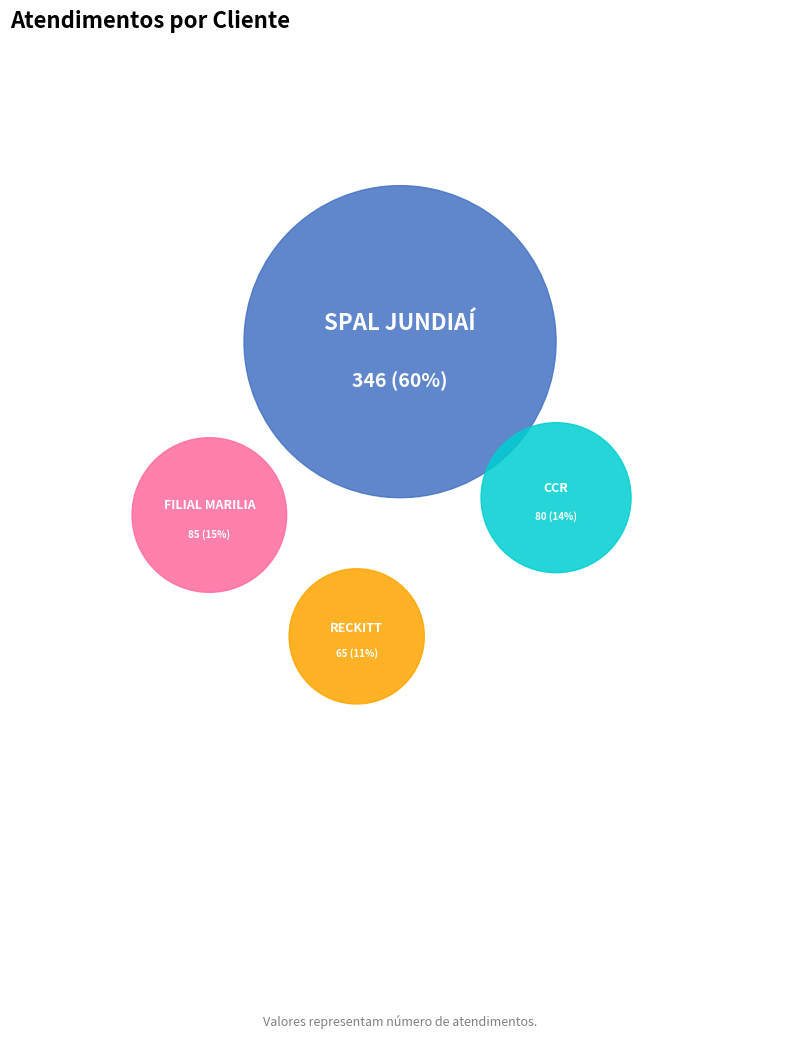

Which slice is the largest?

SPAL JUNDIAÍ